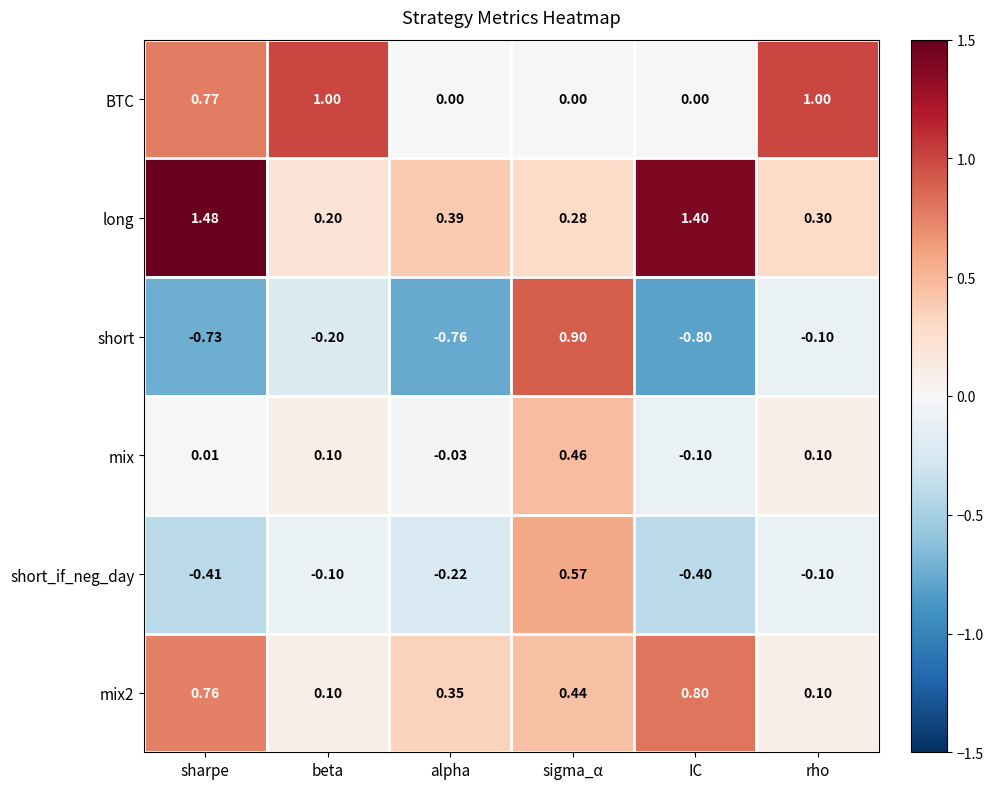

Which series has the largest total across all categories?

long